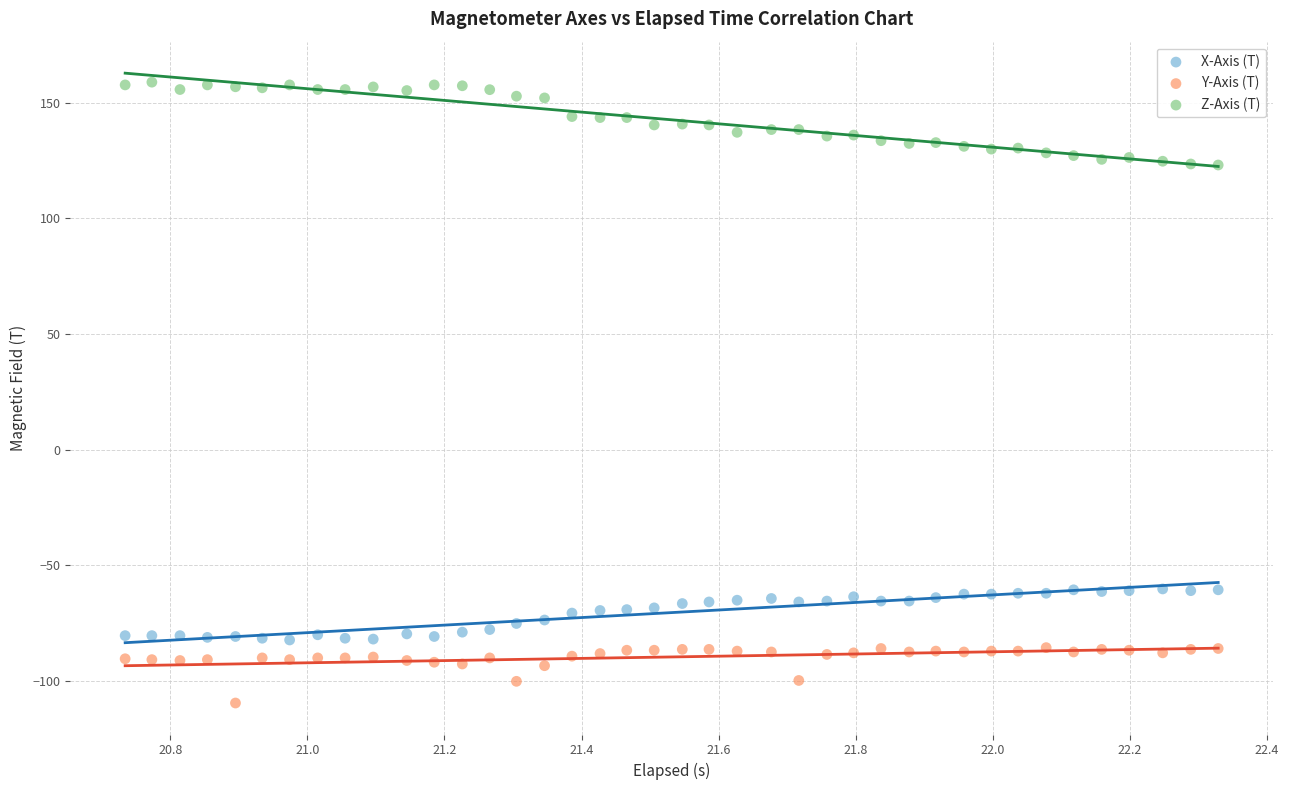

Across all data points, what is the range of Y values (max minus min)?

268.4